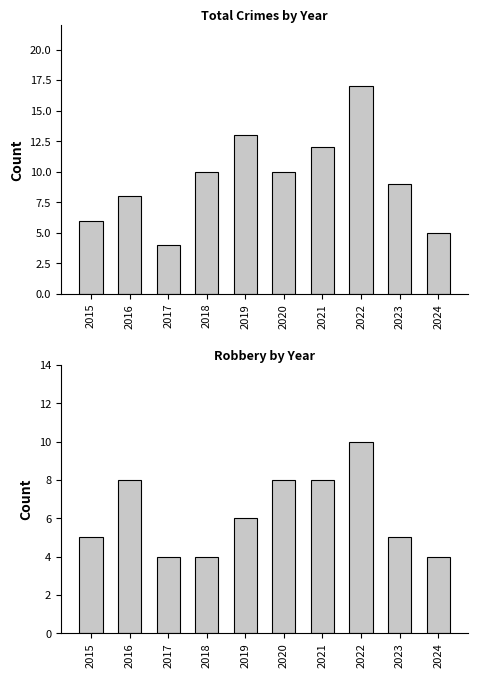

List the series in order of their overall mean, lowest first.

Robbery, Total